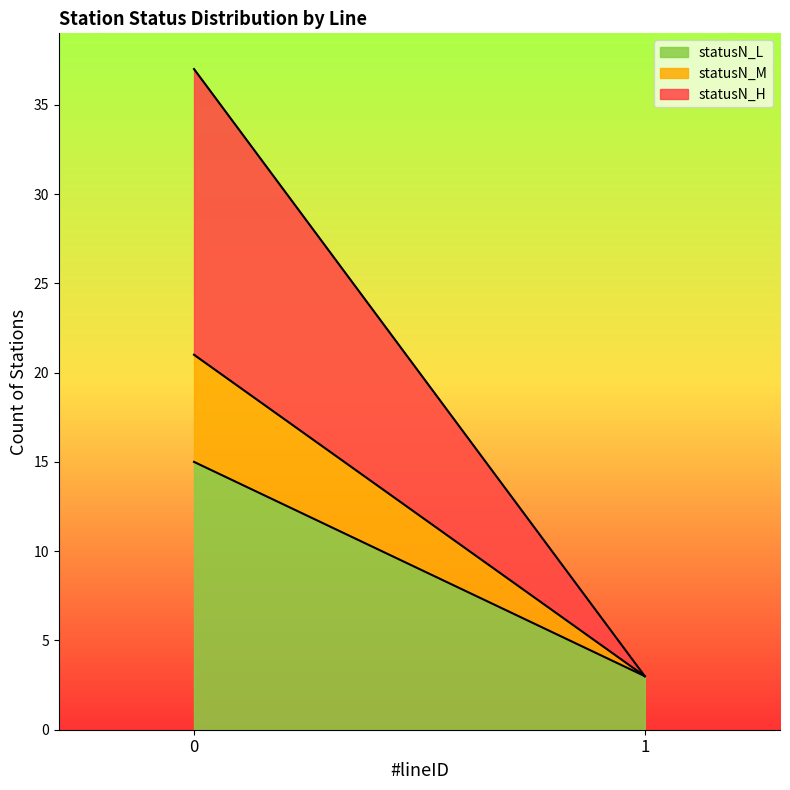

True or false: statusN_H and statusN_M intersect in this chart.

False